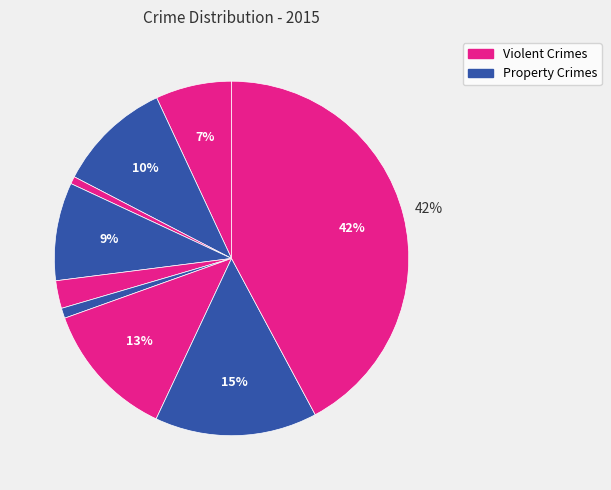

To the nearest percent, what is the average slice percentage?

11%